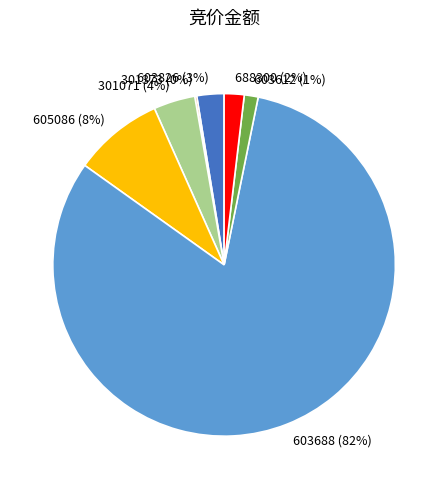

Between 301071 (4%) and 603826 (3%), which is larger?

301071 (4%)